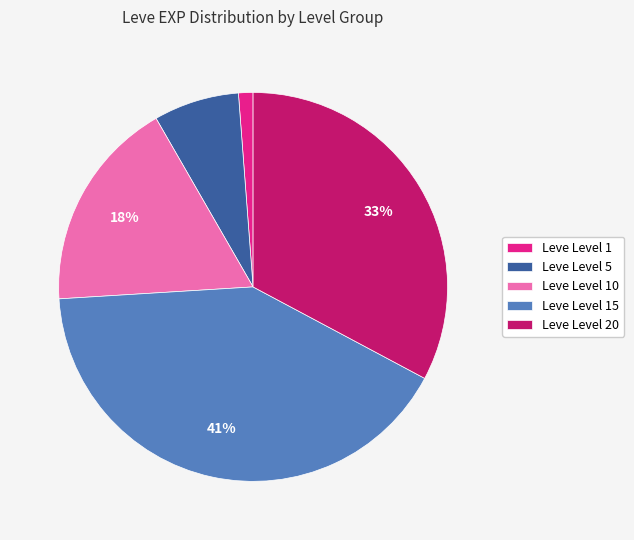

Is the sum of Leve Level 20 and Leve Level 1 greater than half?

No